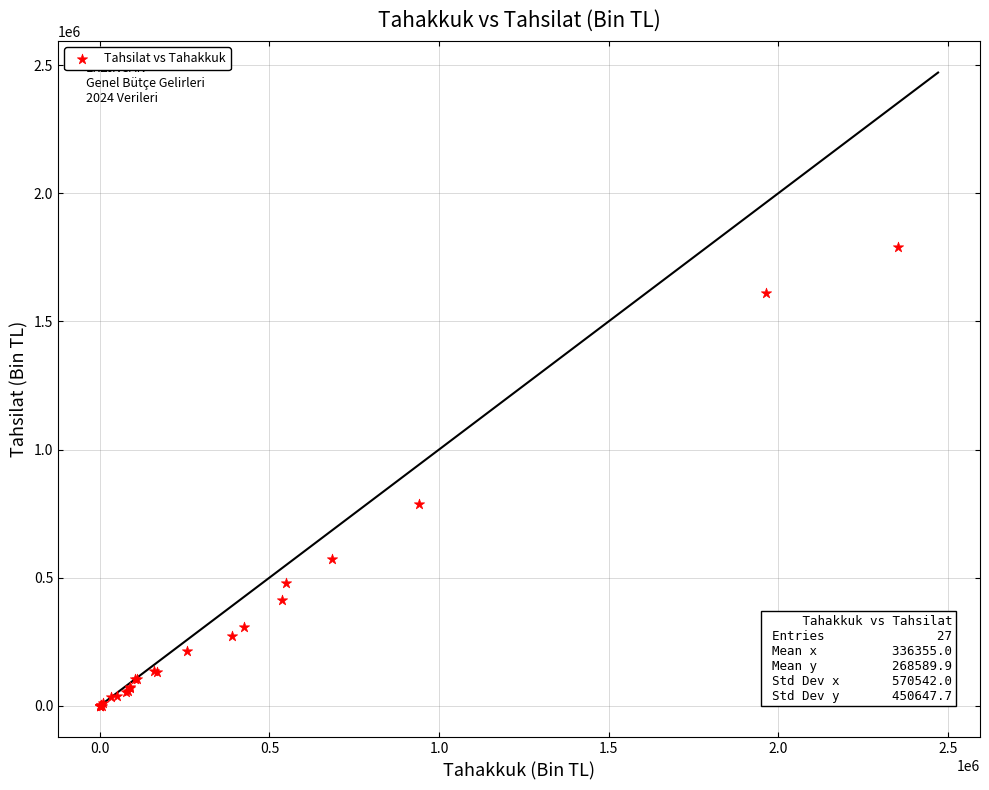

What Y value in the scatter plot is closest to 894674?

786914.4